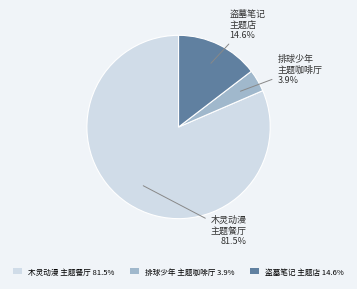

Which category has the biggest portion of the pie?

木灵动漫 主题餐厅 81.5%